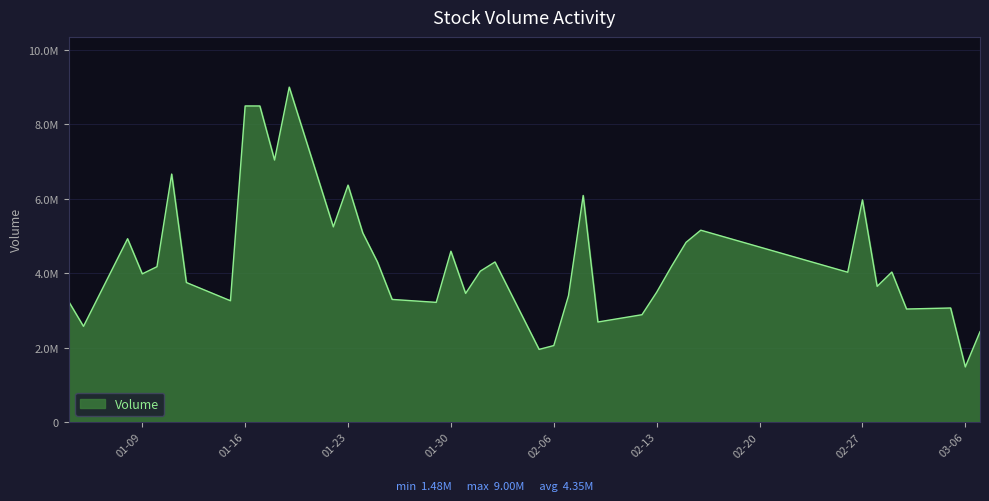

Does the chart display data point markers on the line(s)?

No